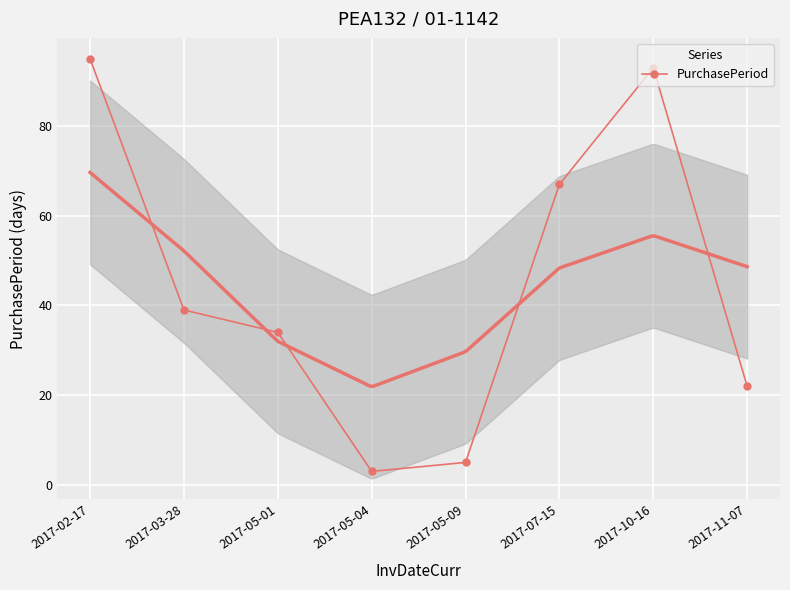

Read the value at 2017-10-16, to the nearest 10.

90